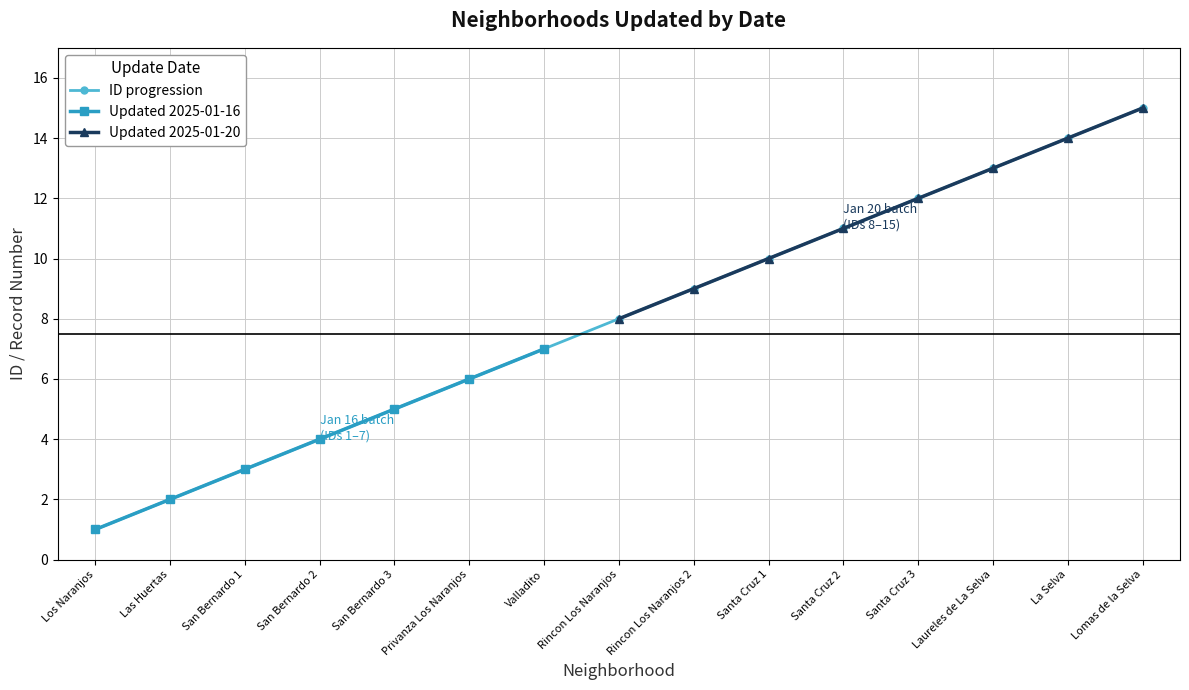

Rank the categories by ID progression value from highest to lowest.

Lomas de la Selva, La Selva, Laureles de La Selva, Santa Cruz 3, Santa Cruz 2, Santa Cruz 1, Rincon Los Naranjos 2, Rincon Los Naranjos, Valladito, Privanza Los Naranjos, San Bernardo 3, San Bernardo 2, San Bernardo 1, Las Huertas, Los Naranjos